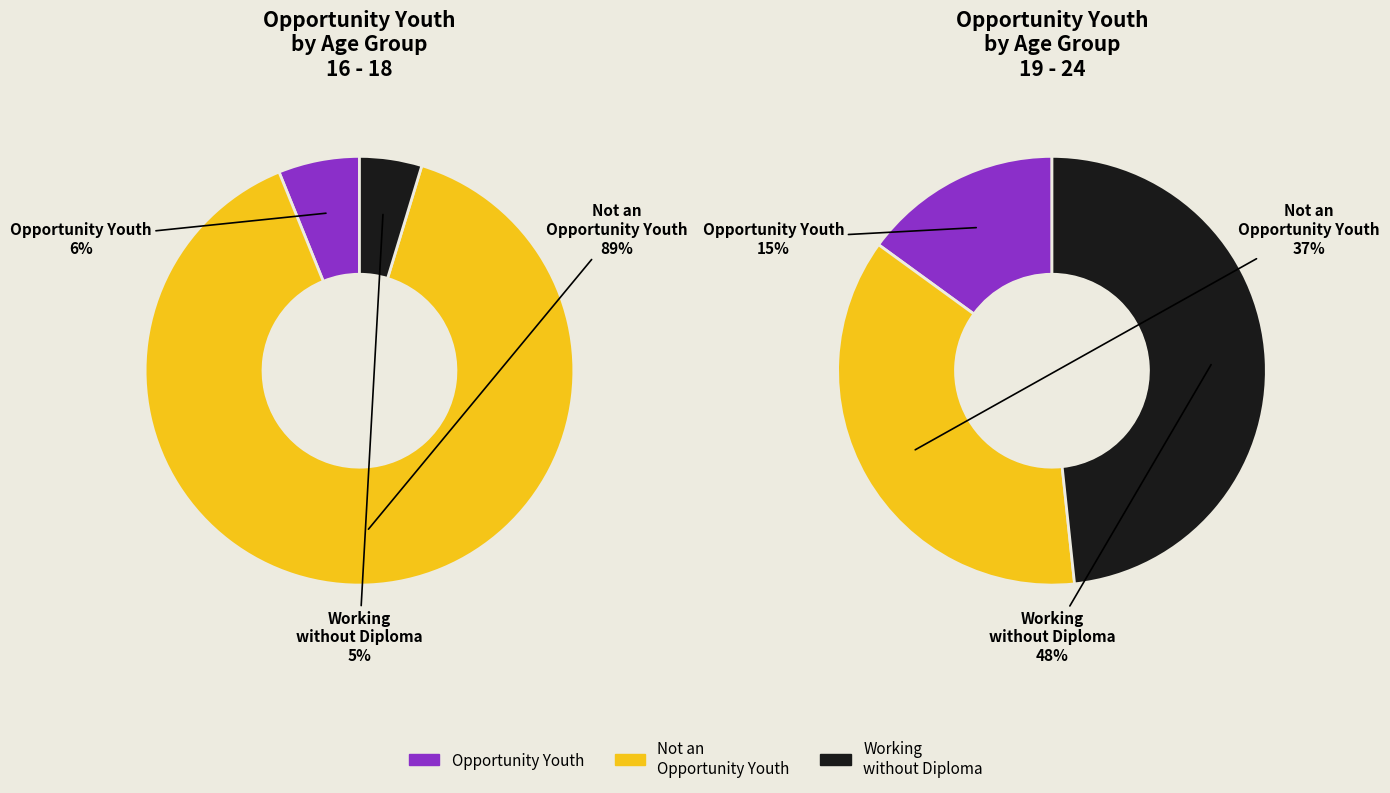

What is the smallest slice in the pie chart?

16 - 18